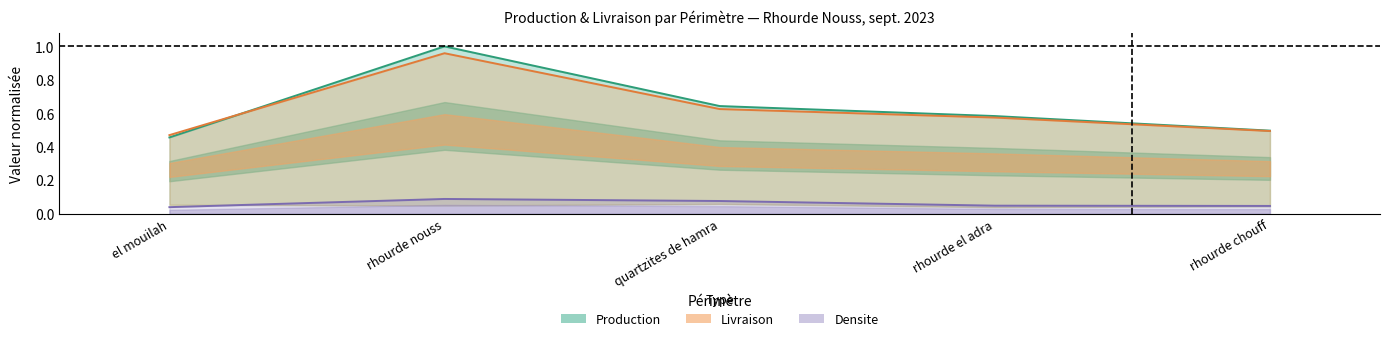

Reading left to right, what are all the values shown in this chart?

Production: el mouilah=0.5	rhourde nouss=1.0	quartzites de hamra=0.6	rhourde el adra=0.6	rhourde chouff=0.5
Livraison: el mouilah=0.5	rhourde nouss=1.0	quartzites de hamra=0.6	rhourde el adra=0.6	rhourde chouff=0.5
Densite: el mouilah=0.0	rhourde nouss=0.1	quartzites de hamra=0.1	rhourde el adra=0.0	rhourde chouff=0.0